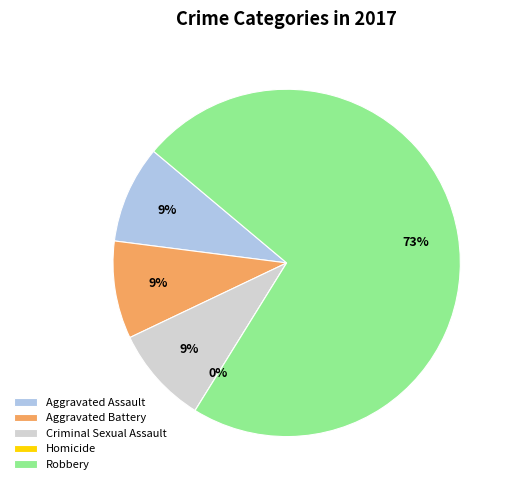

To the nearest percent, what is the combined percentage of Robbery and Homicide?

73%